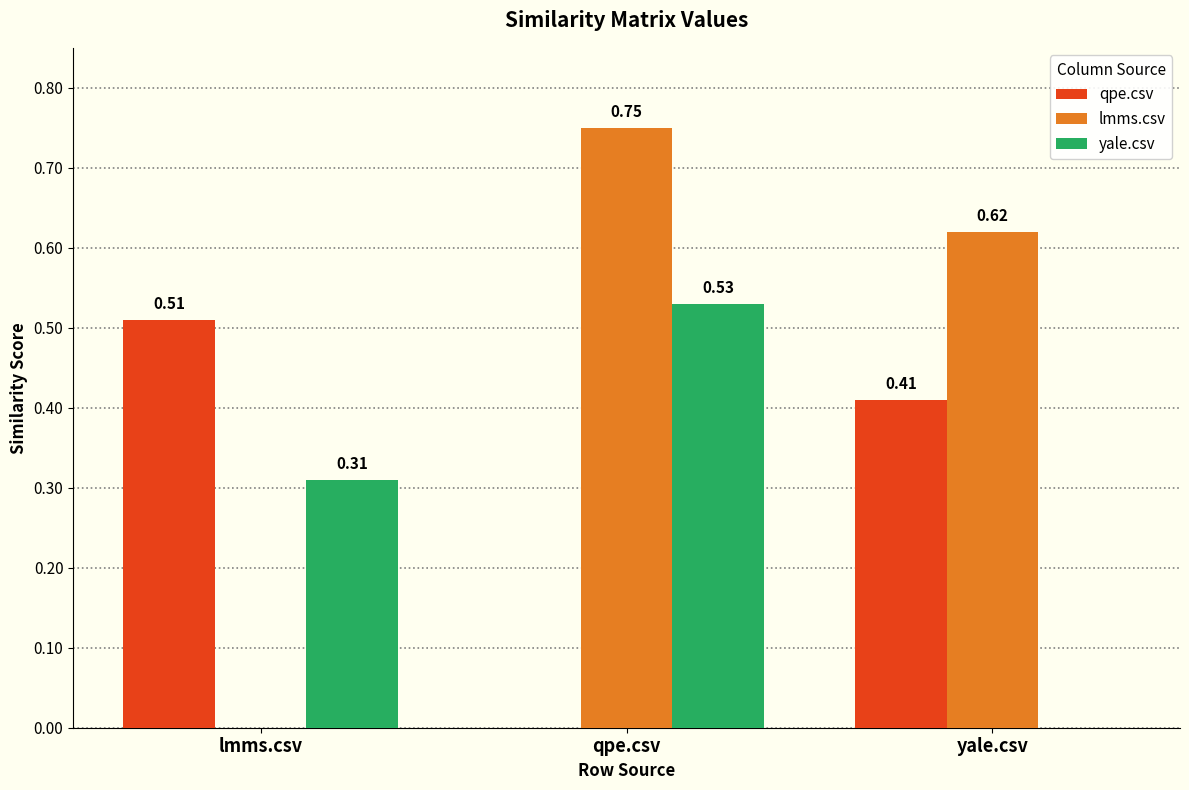

Which label corresponds to the largest value in the chart?

qpe.csv